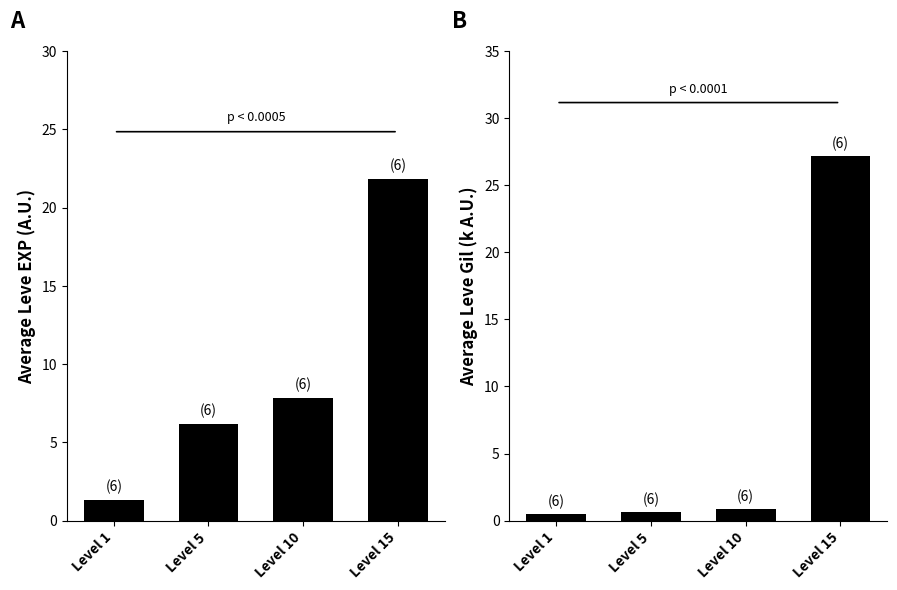

The value of Avg Leve EXP at Level 15 is 28.4. True or false?

False